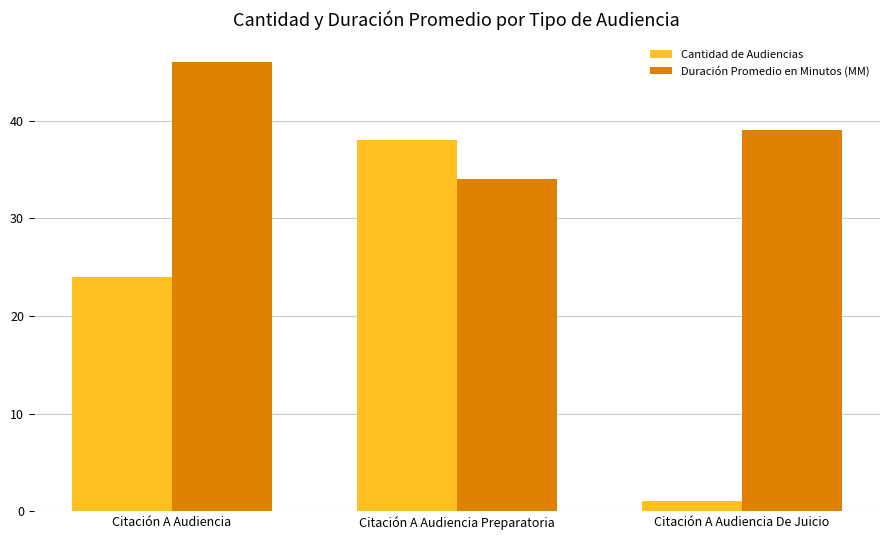

What is the value of the Cantidad de Audiencias bar at the 2nd from the left?

38